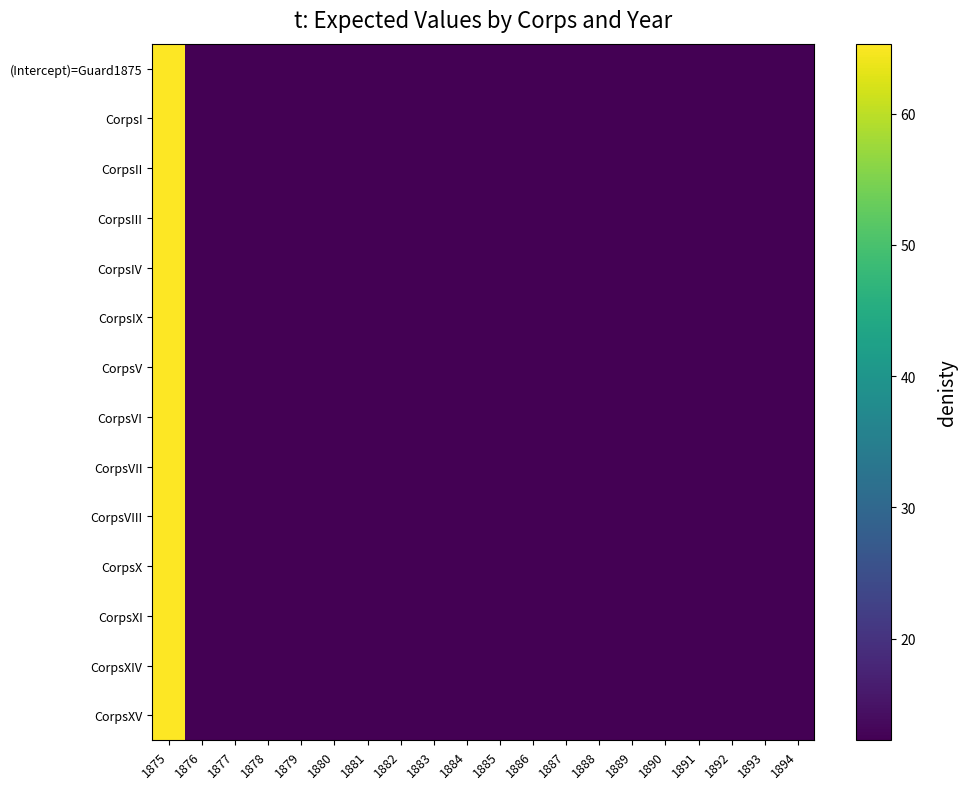

At which category does the chart reach its minimum across all series?

1890